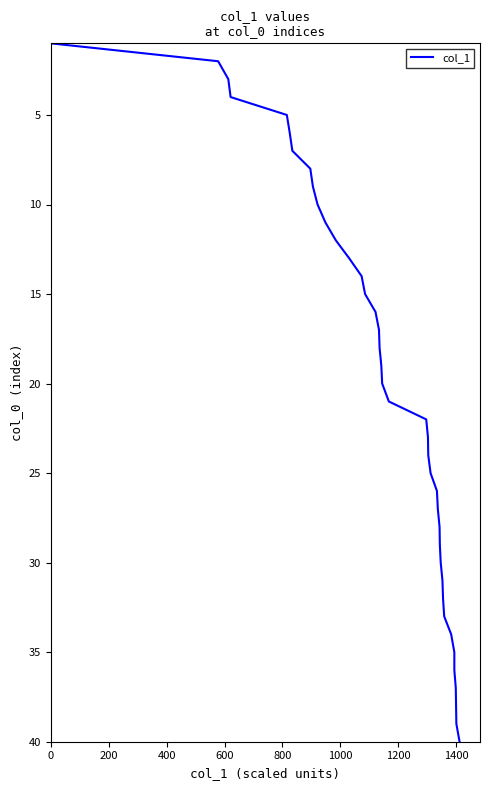

The chart shows a value of 7 at 27. True or false?

False